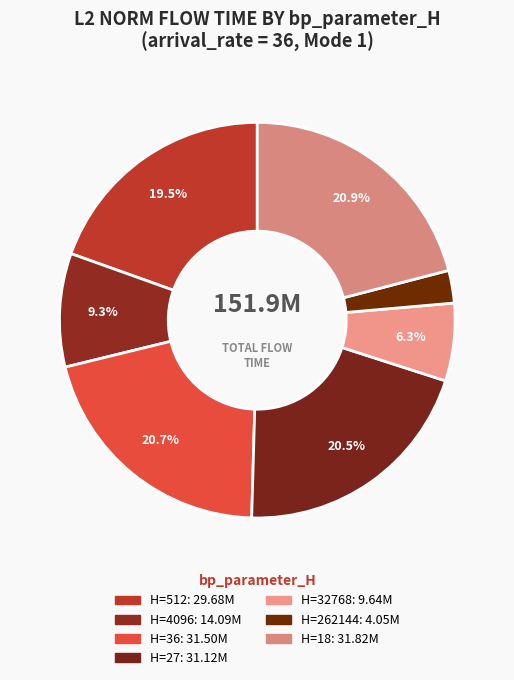

How many slices are in this pie chart?

7